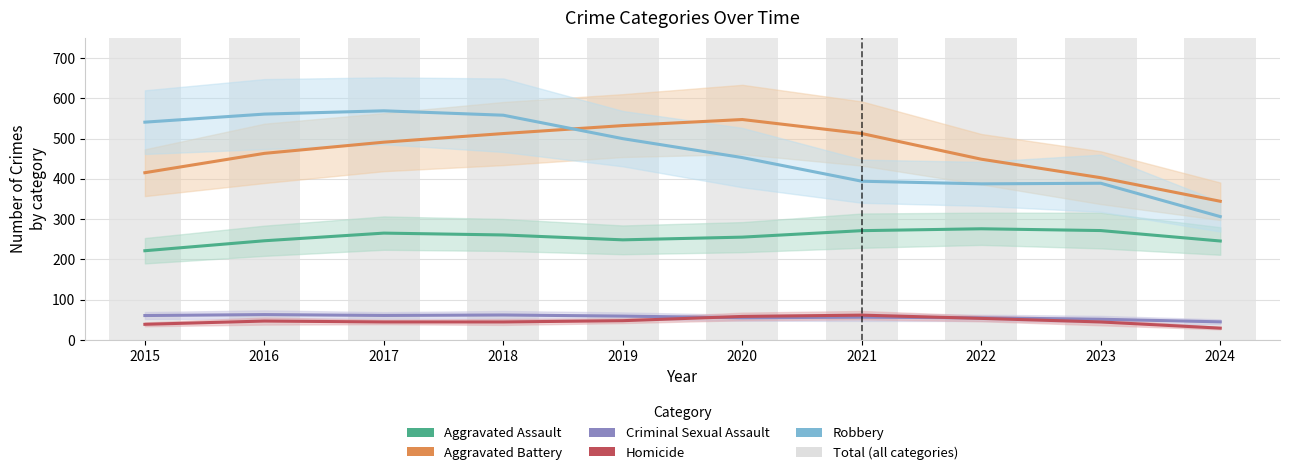

How many values in the Aggravated Battery series exceed 490?

5